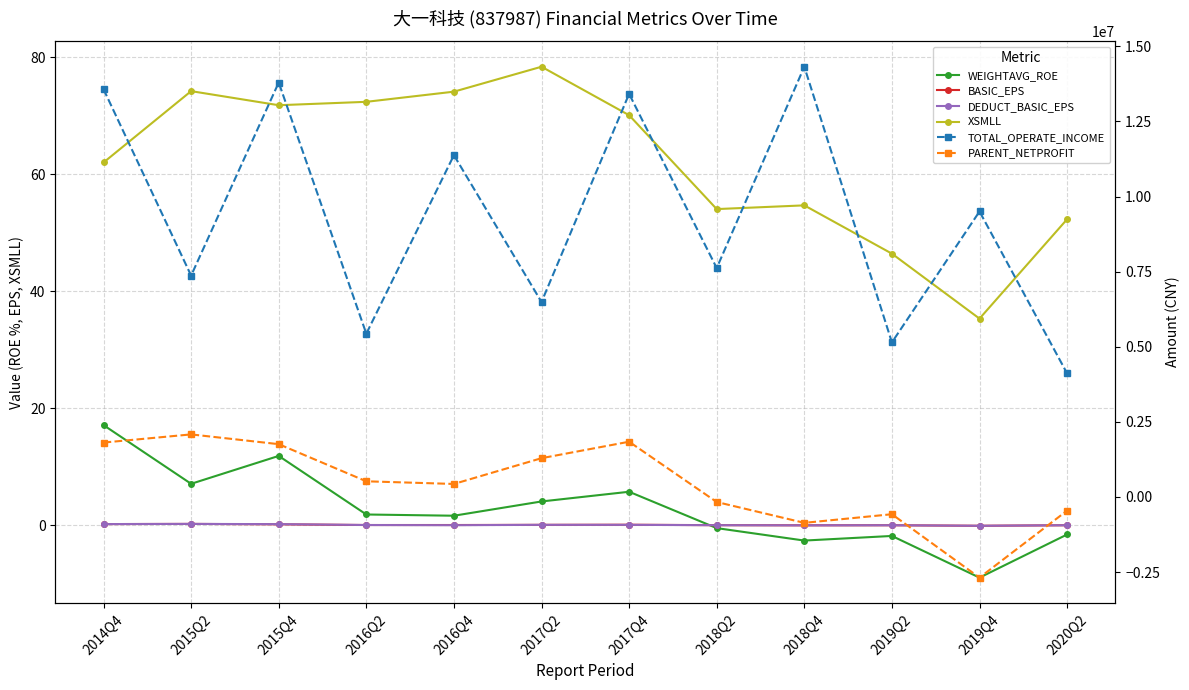

Where is the first local minimum for XSMLL?

2015Q4